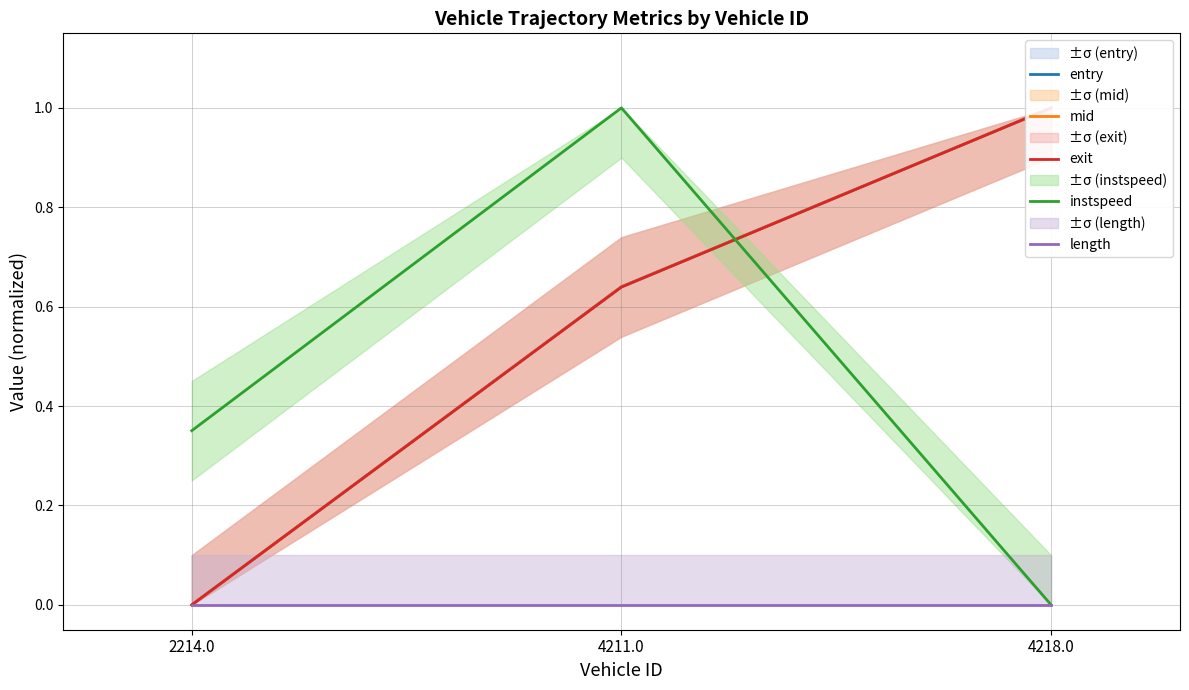

Does the chart display data point markers on the line(s)?

No